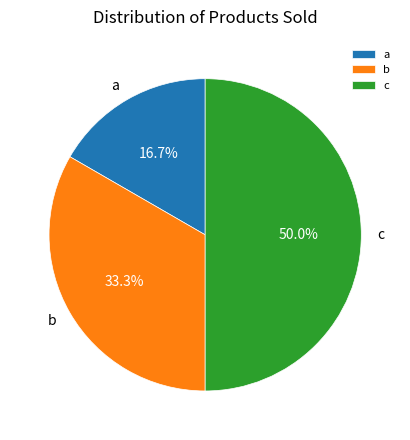

Is the sum of c and a greater than half?

Yes